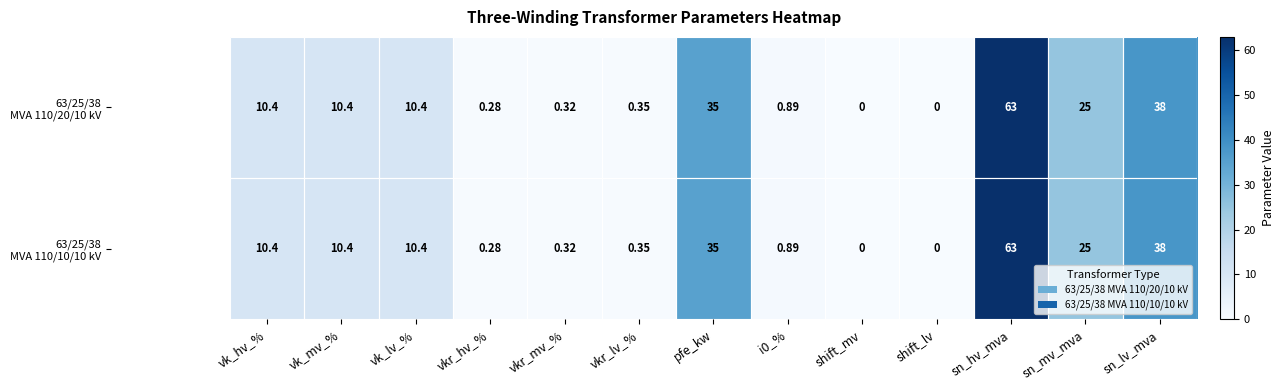

At which category is the sum across all series the highest?

sn_hv_mva